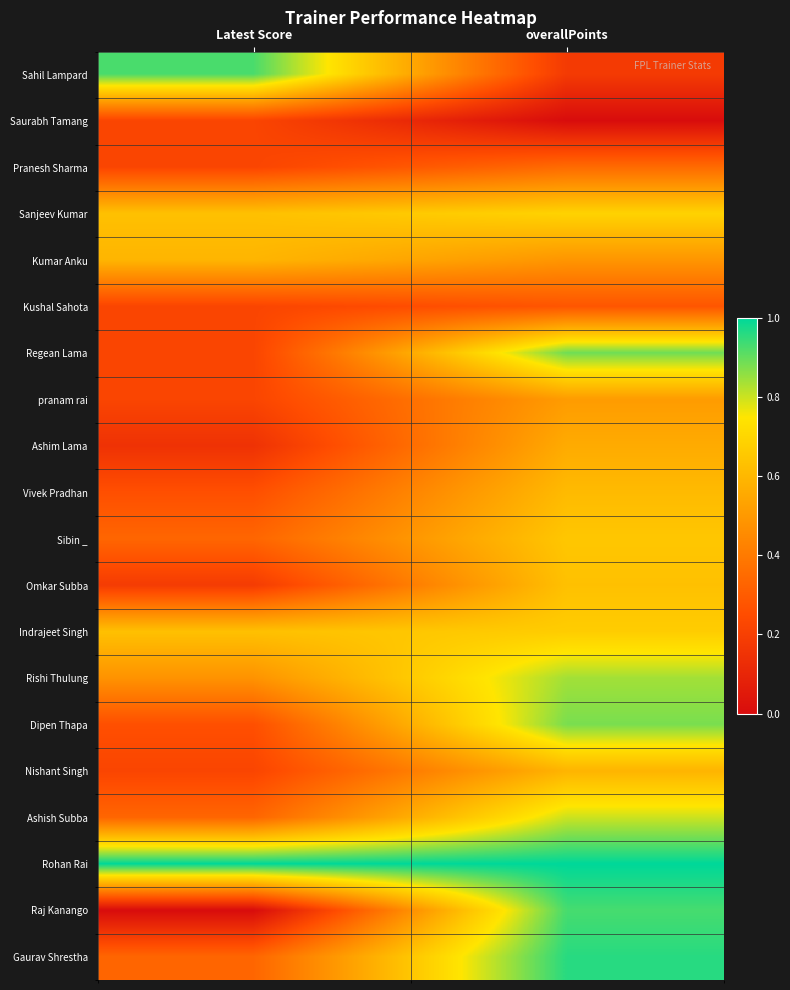

Rank the series by their maximum value, from highest to lowest.

Rohan Rai, Gaurav Shrestha, Raj Kanango, Sahil Lampard, Regean Lama, Dipen Thapa, Rishi Thulung, Ashish Subba, Sanjeev Kumar, Indrajeet Singh, Sibin _, Omkar Subba, Vivek Pradhan, Kumar Anku, Nishant Singh, Ashim Lama, pranam rai, Pranesh Sharma, Kushal Sahota, Saurabh Tamang